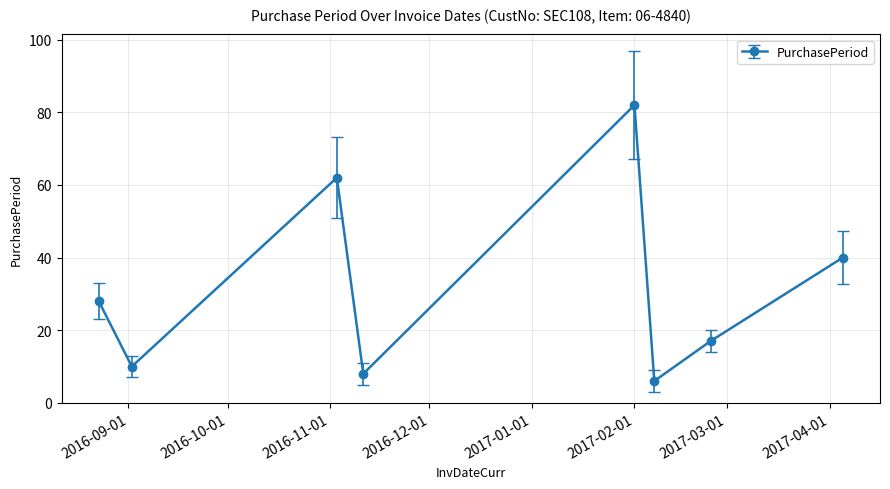

What is the difference between the second highest and minimum values?

56